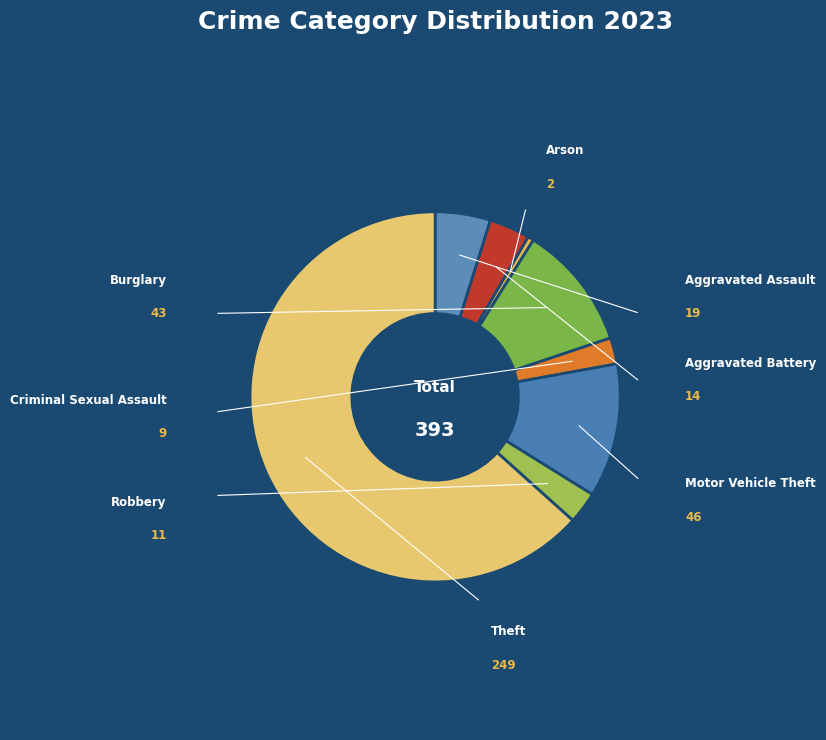

Rank the categories by value from highest to lowest.

Theft, Motor Vehicle Theft, Burglary, Aggravated Assault, Aggravated Battery, Robbery, Criminal Sexual Assault, Arson